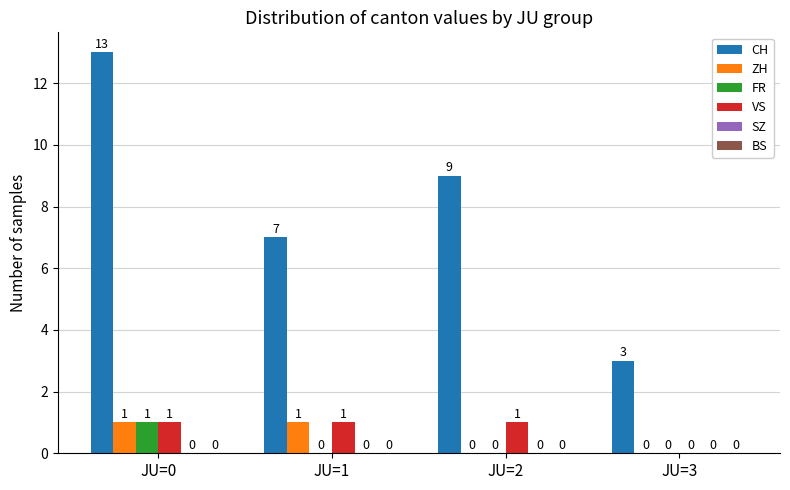

Which series changed the most between JU=2 and JU=3?

CH